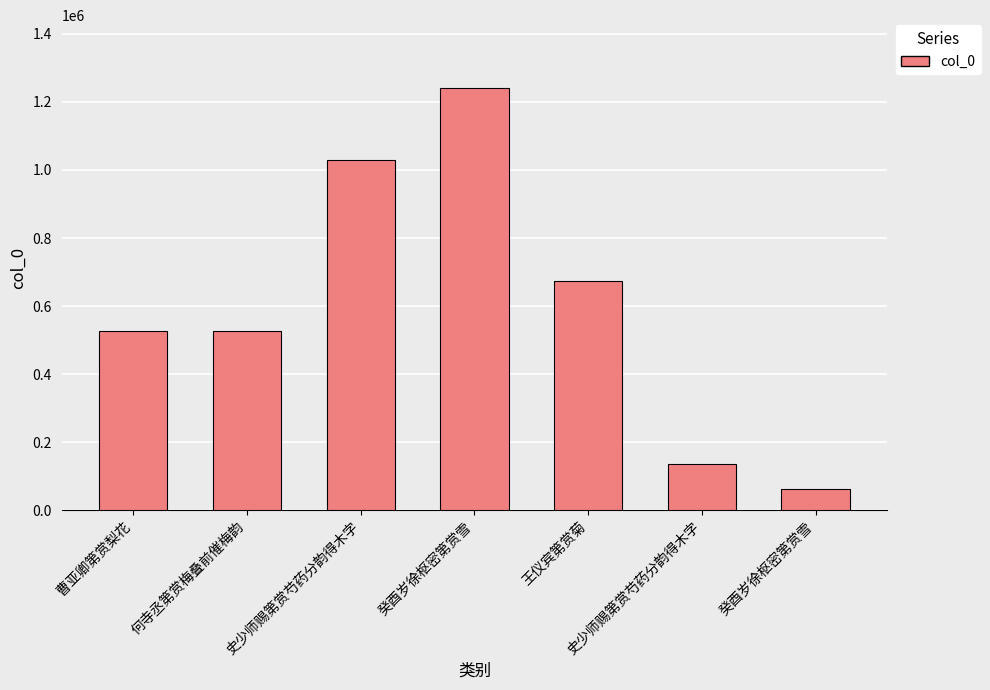

What is the change in value from 史少师赐第赏芍药分韵得木字 to 癸酉岁徐枢密第赏雪?

-73024